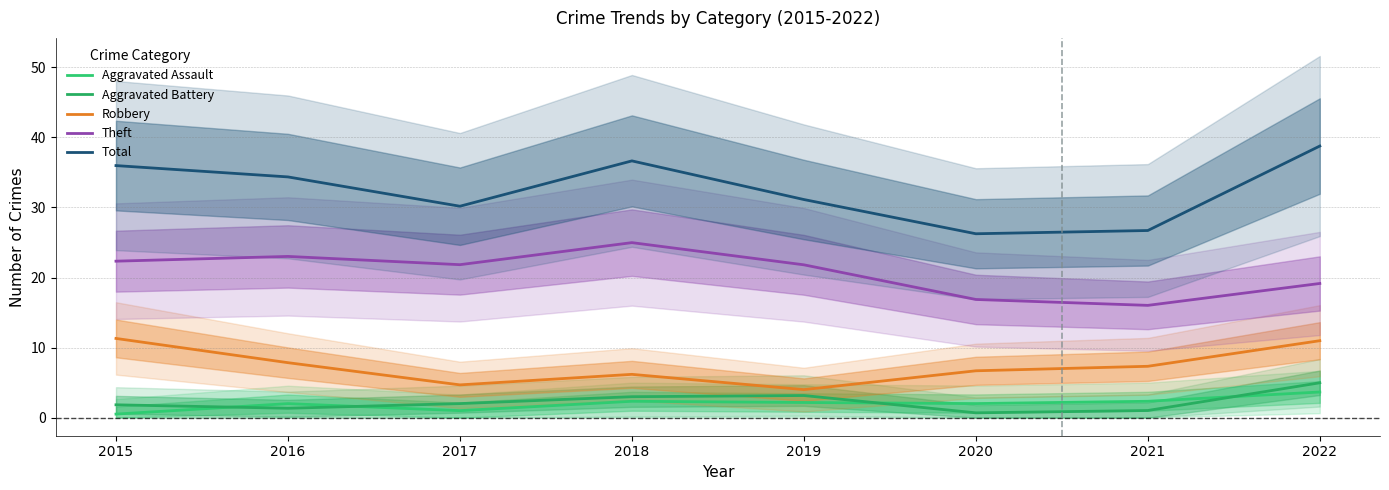

What is the highest value of the Aggravated Assault series?

3.7